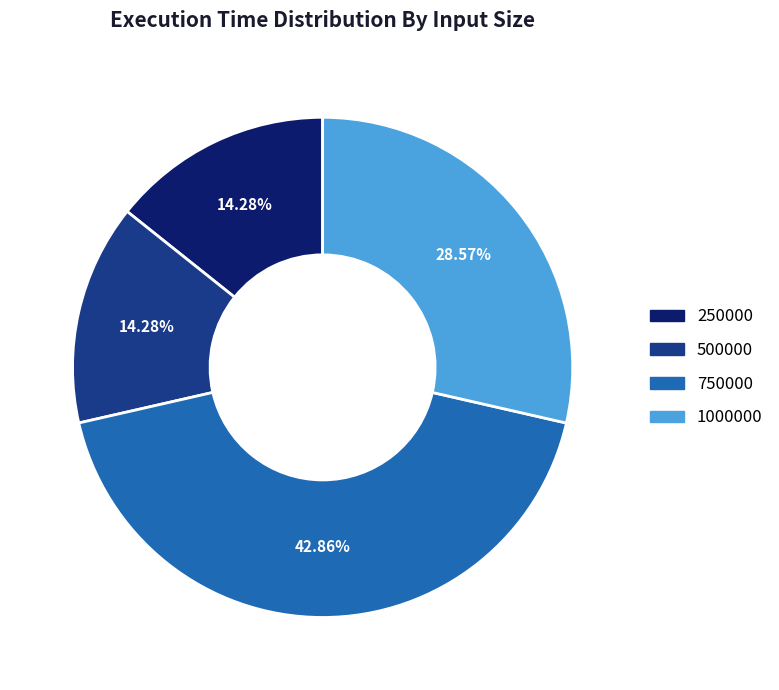

To the nearest percent, what is the difference between the largest and smallest slice percentages?

29%